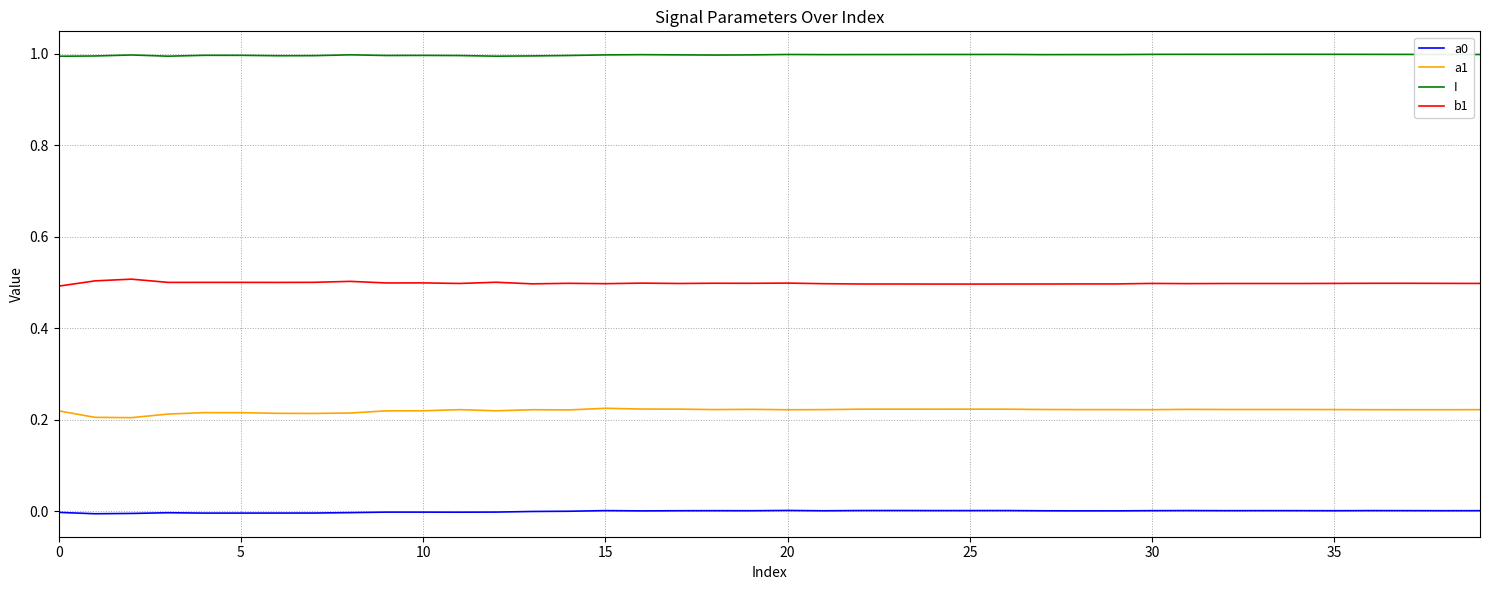

What is the lowest value of the b1 series?

0.5